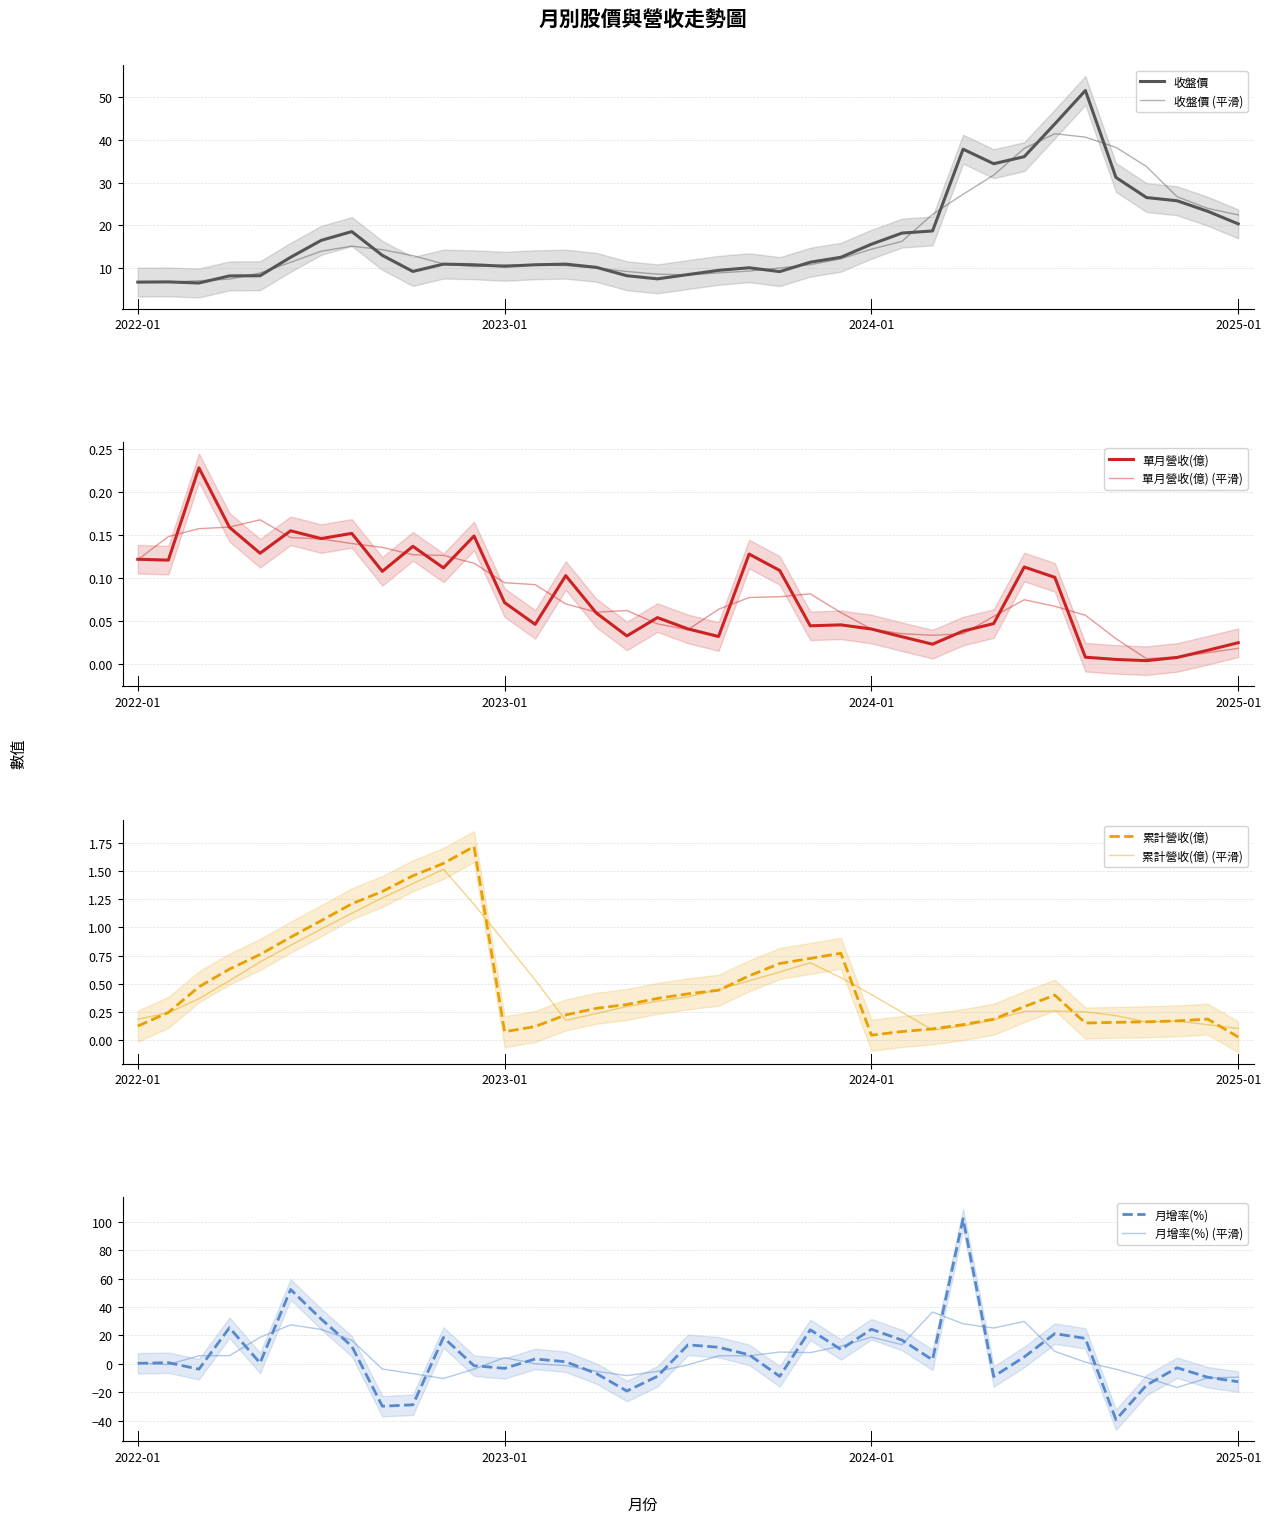

The 月增率(%) series shows -0.5 at 2022-12. True or false?

False